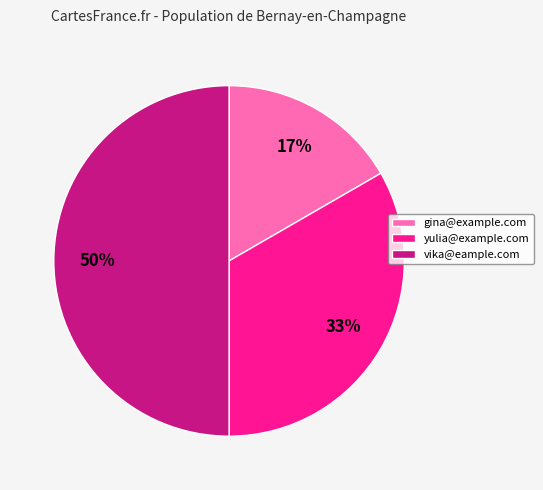

True or false: gina@example.com accounts for 3% of the total.

False